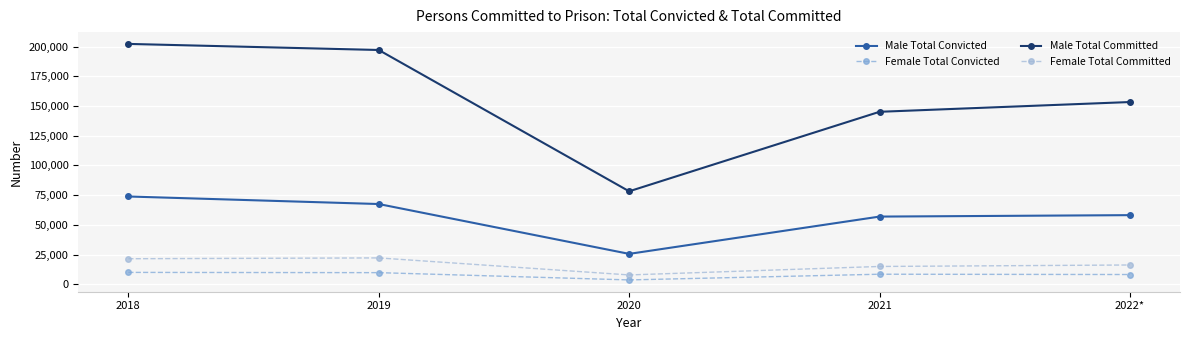

What is the total value across all series at 2018?

307614